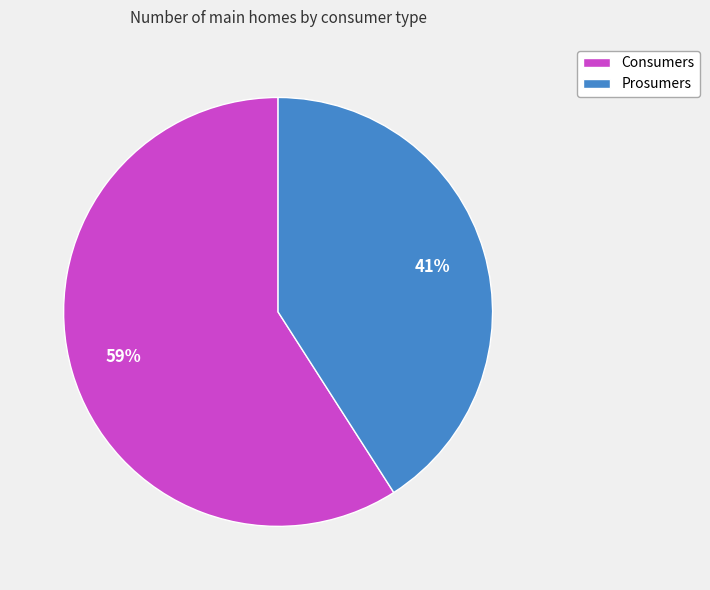

What is the majority slice?

Consumers